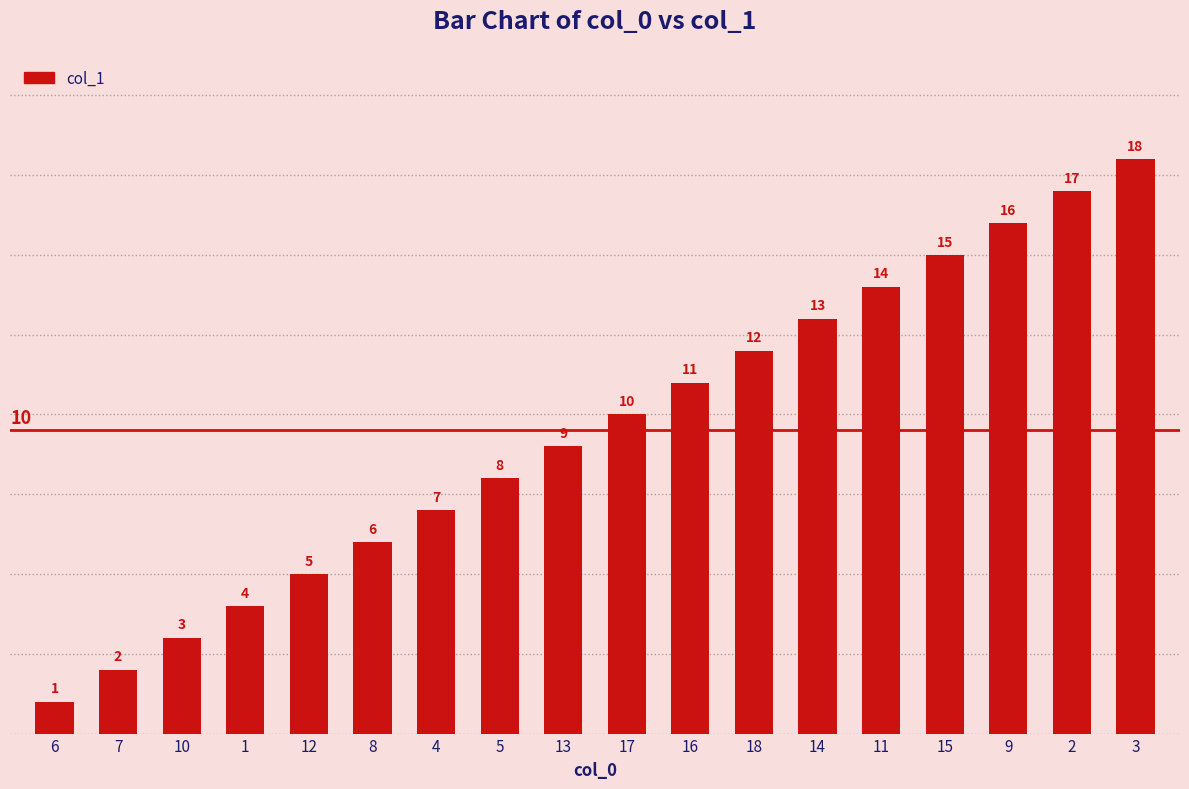

Read the value at 9.

16